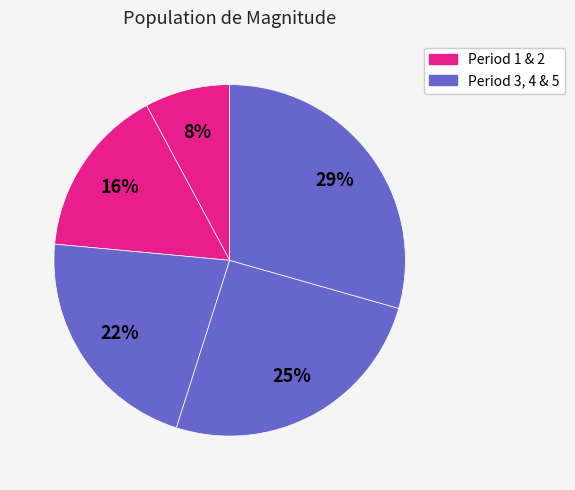

How many segments does this pie chart have?

5